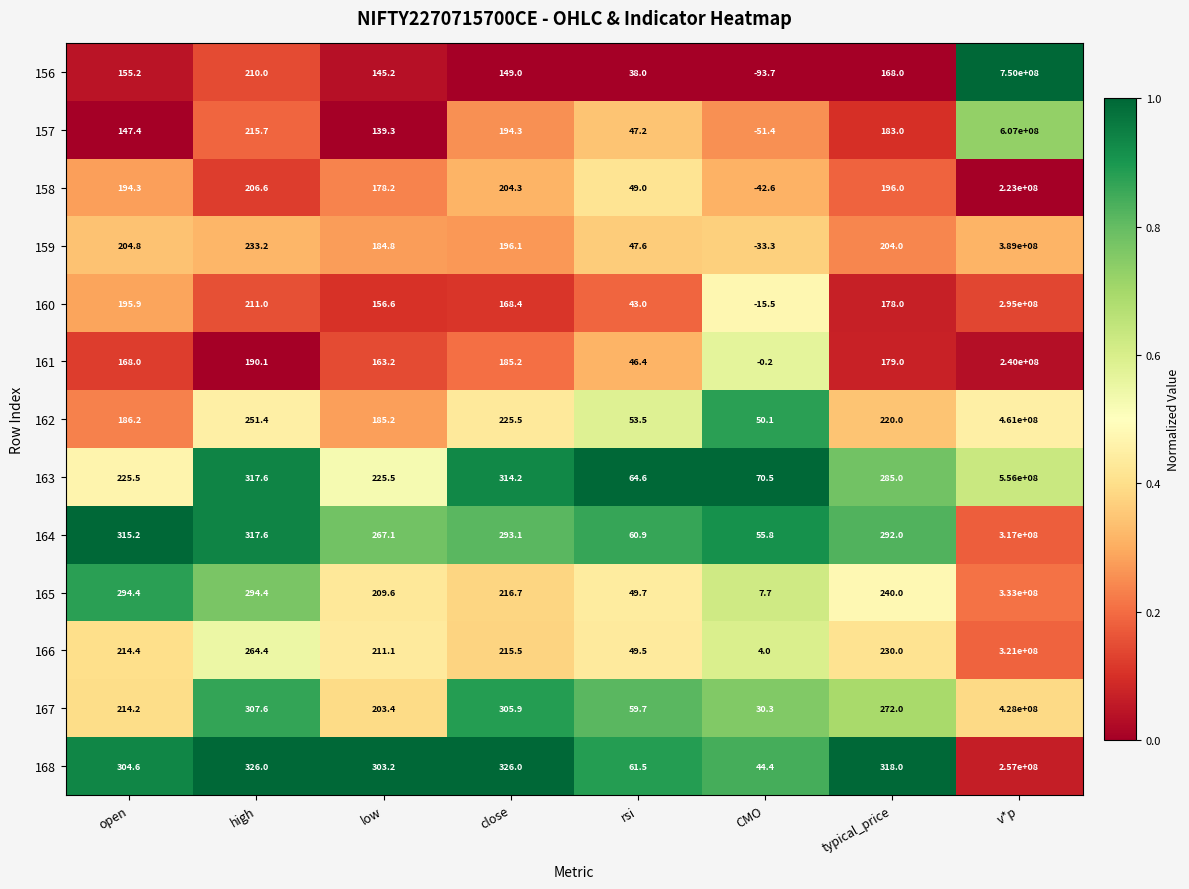

At rsi, list the series in order from largest to smallest.

163, 168, 164, 167, 162, 165, 166, 158, 159, 157, 161, 160, 156